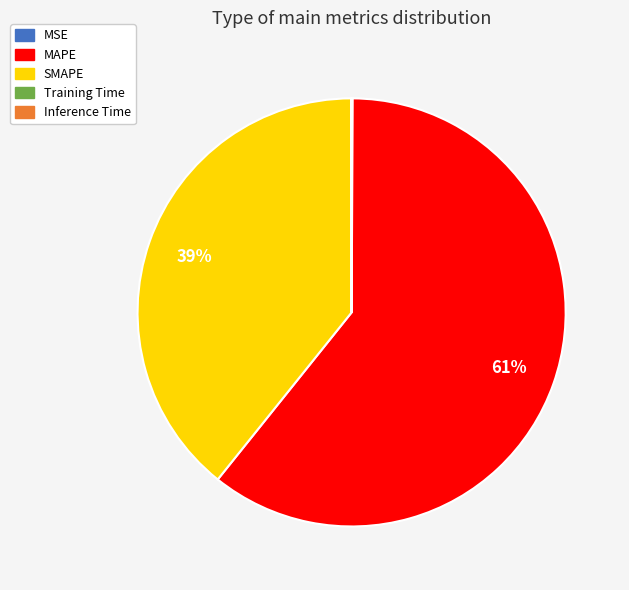

What is the largest slice in the pie chart?

MAPE